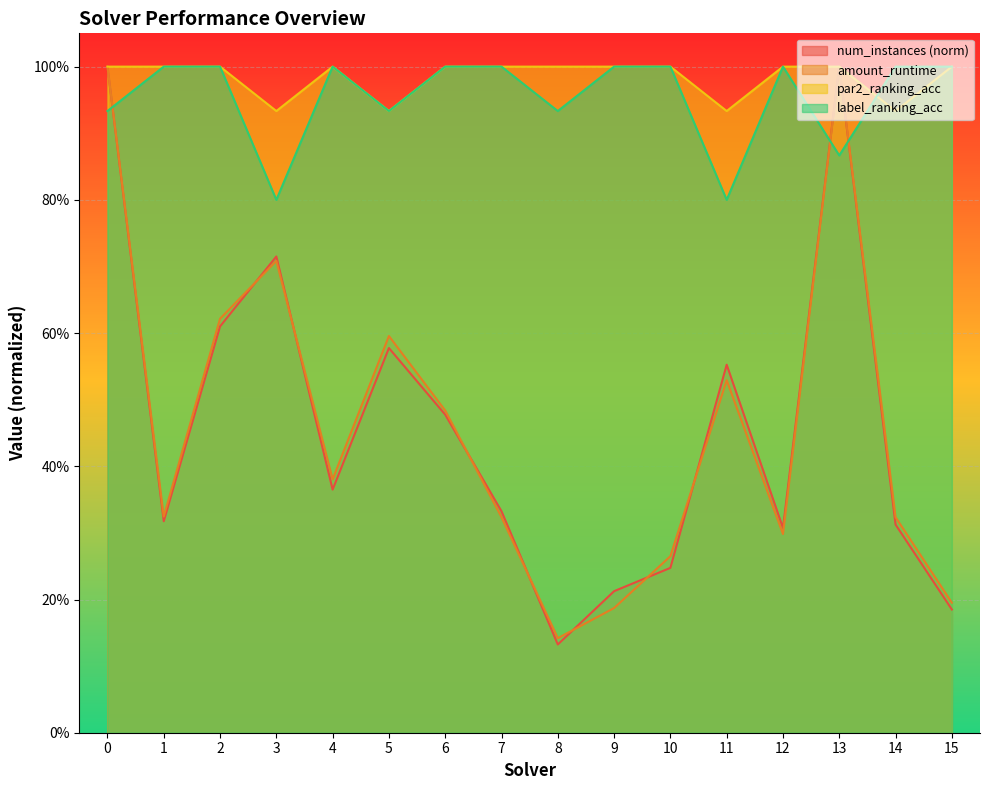

At how many categories does at least one series exceed 0?

16